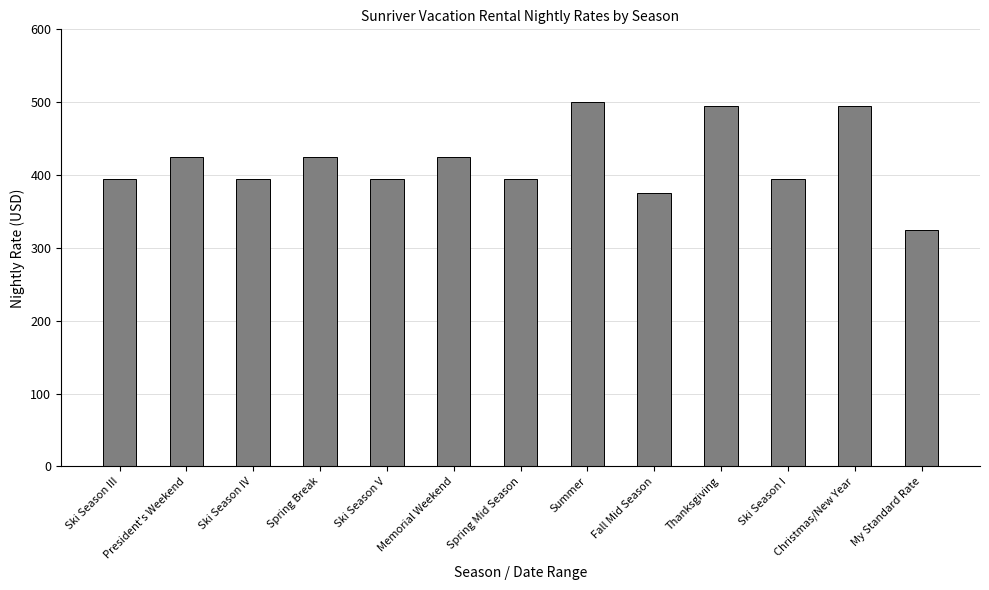

What is the difference between the values at Thanksgiving and Spring Mid Season?

100